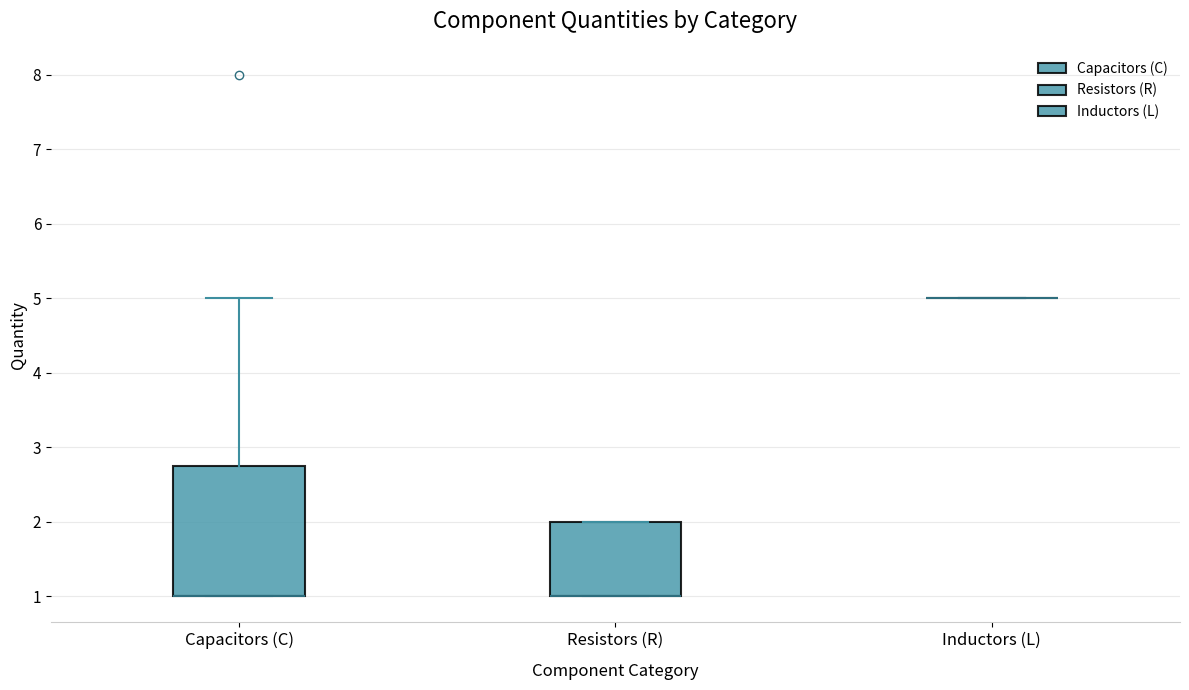

Reading left to right, read every box against the y-axis: the position of its median line, the range the box covers, and the ends of its whiskers. The values are not printed on the chart, so give them approximately, as read against the axis.

Capacitors (C): median 1.0 (drawn on the box's lower edge), box 1.0 to 2.8, whiskers 1.0 to 5.0
Resistors (R): median 1.0 (drawn on the box's lower edge), box 1.0 to 2.0, whiskers 1.0 to 2.0
Inductors (L): box collapsed to a line at 5.0, whiskers 5.0 to 5.0